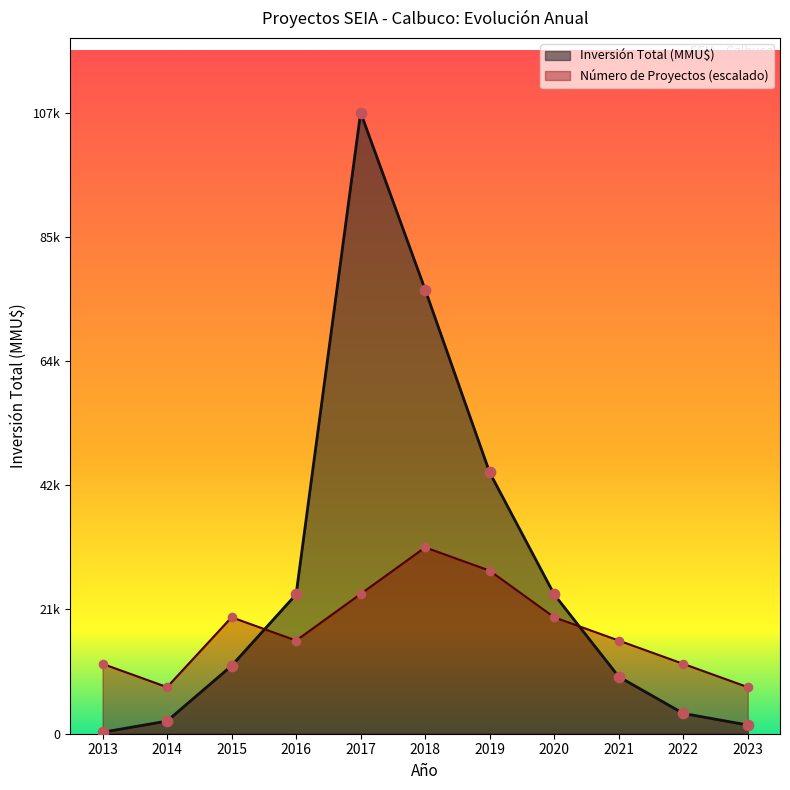

What is the total value across all series at 2021?

25875.0